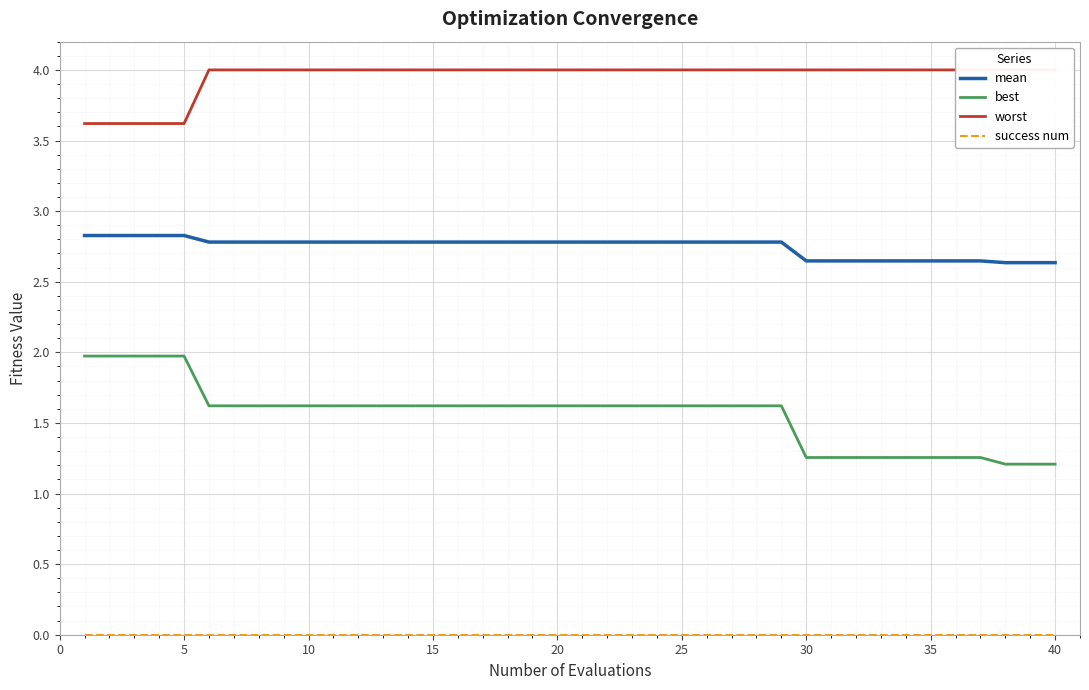

The best series shows 2.7 at 20. True or false?

False